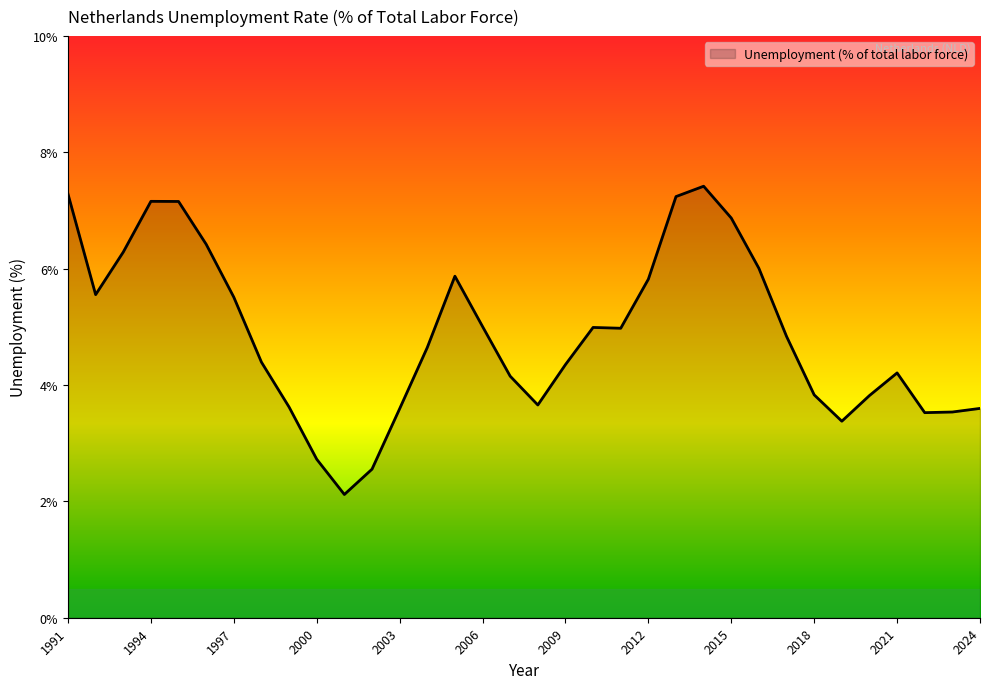

What is the greatest value displayed?

7.4